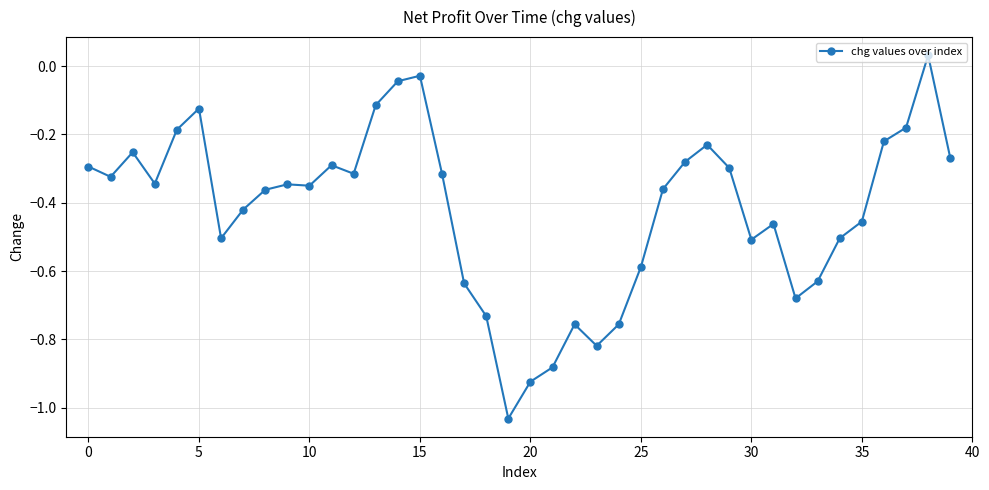

True or false: there are more than 1 points higher than both neighbors.

True